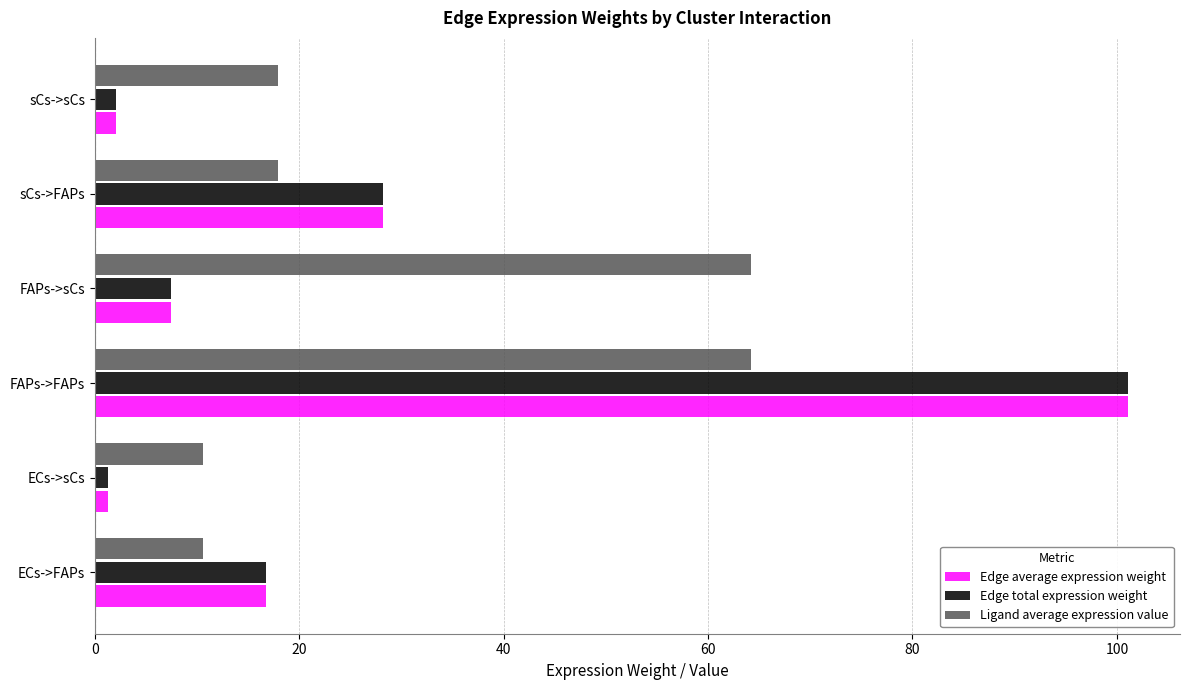

What is the spread (max minus min) of values at FAPs->sCs?

56.8